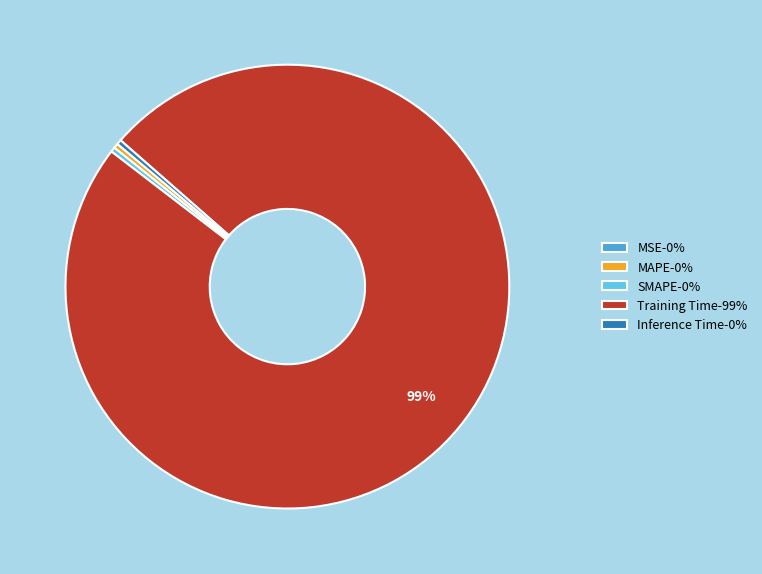

Is it true that Inference Time is 0% of the pie?

True